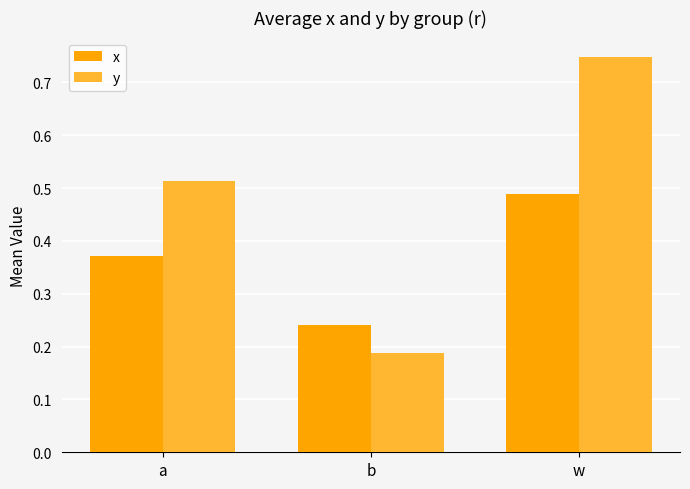

What is the label of the 2nd bar from the right?

b